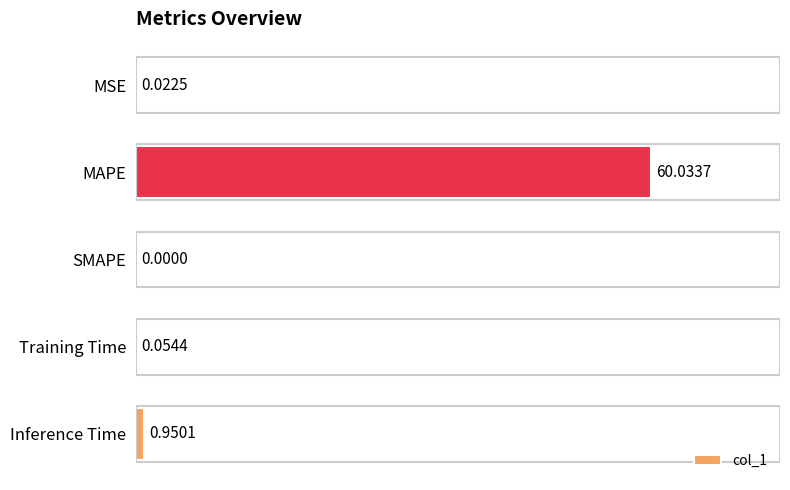

How many positive values are there?

4